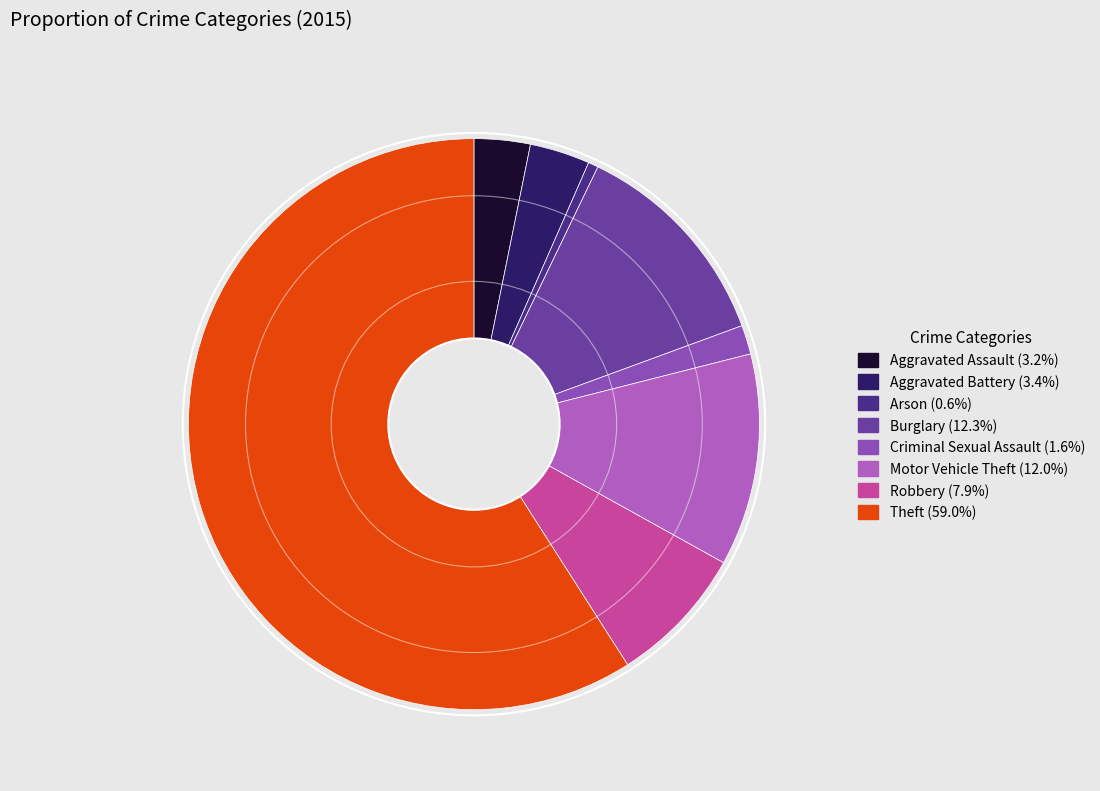

Which has a higher value, Burglary or Aggravated Battery?

Burglary